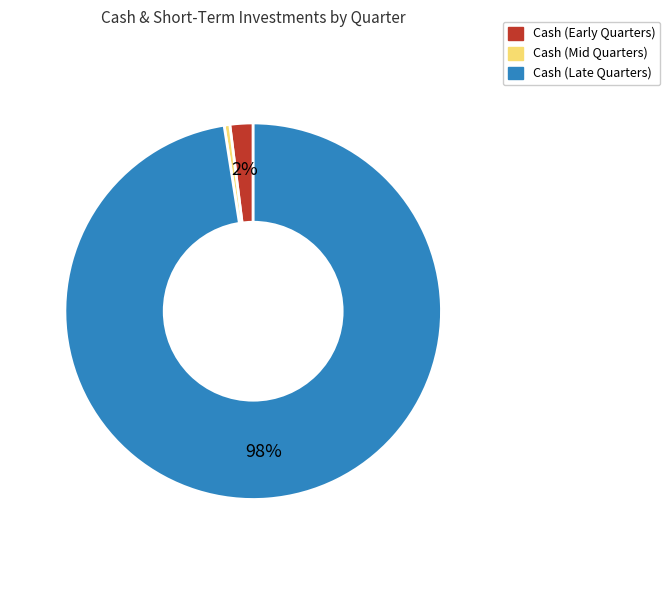

Is there any slice that represents more than half of the pie?

Yes